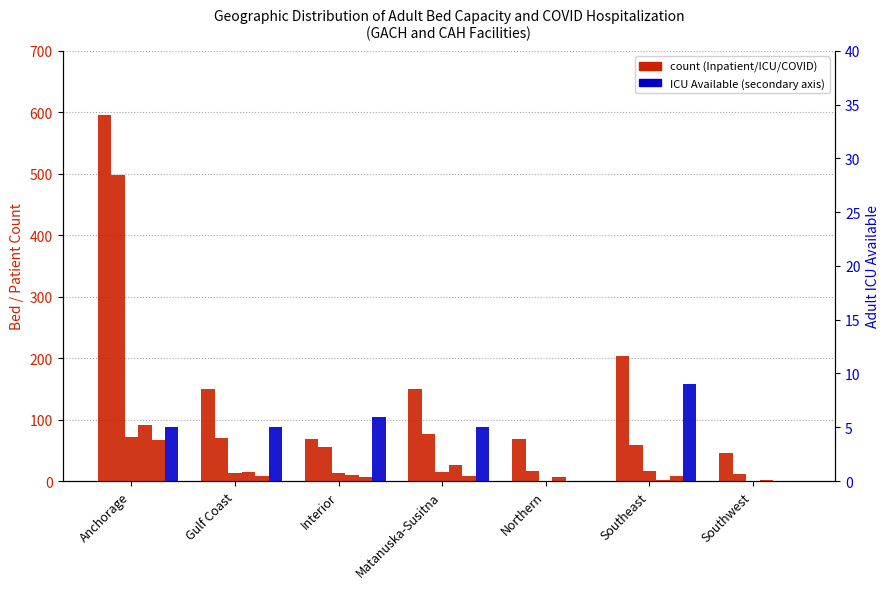

Which category has the highest value in the Adult Inpatient Used series?

Anchorage